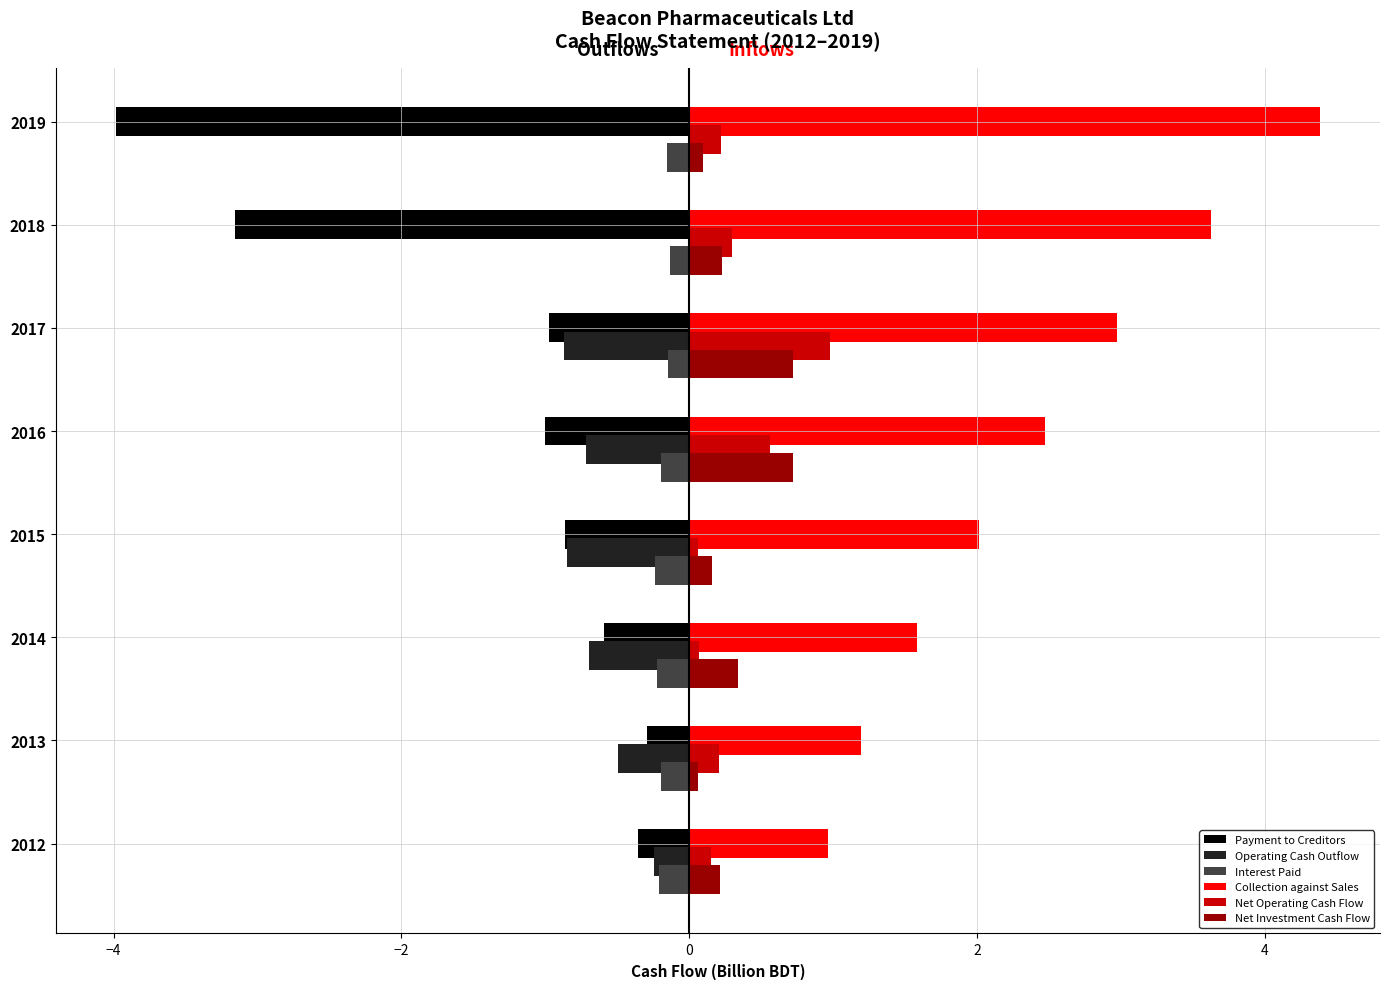

True or false: Operating Cash Outflow has a value of -0.4 at 2019.

False